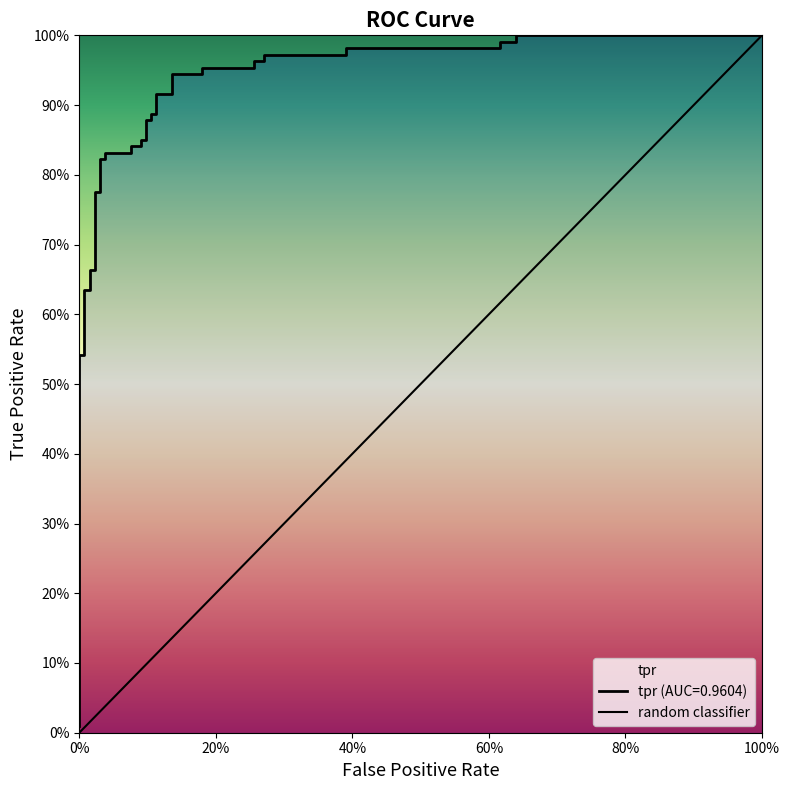

What is the difference between the second highest and second lowest values?

0.5